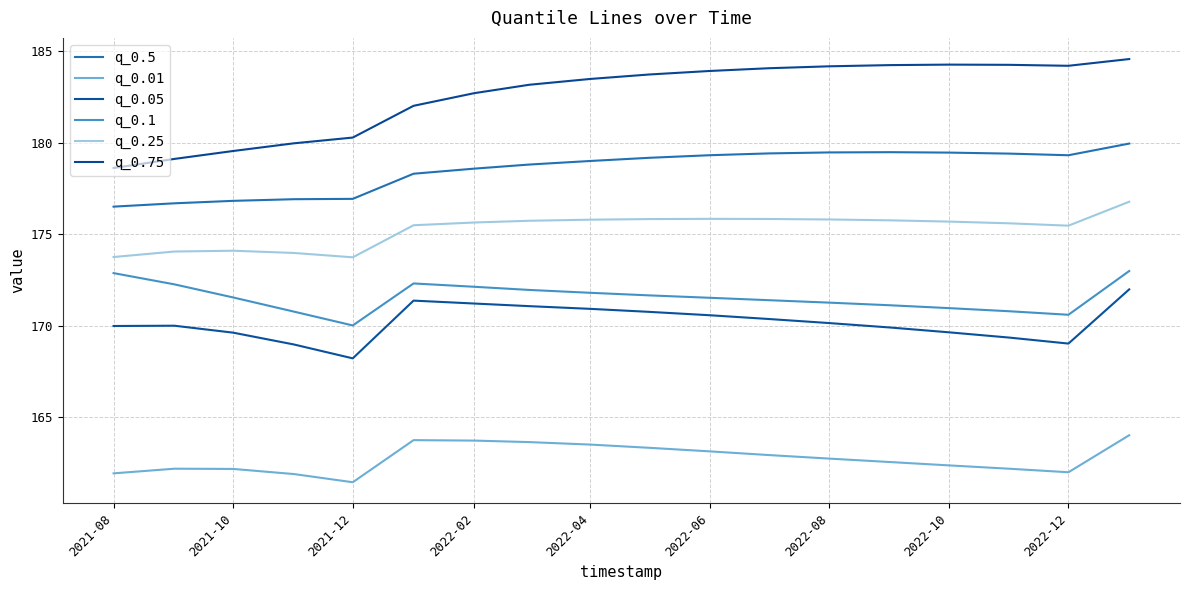

What is the label of the 1st point from the left?

2021-08